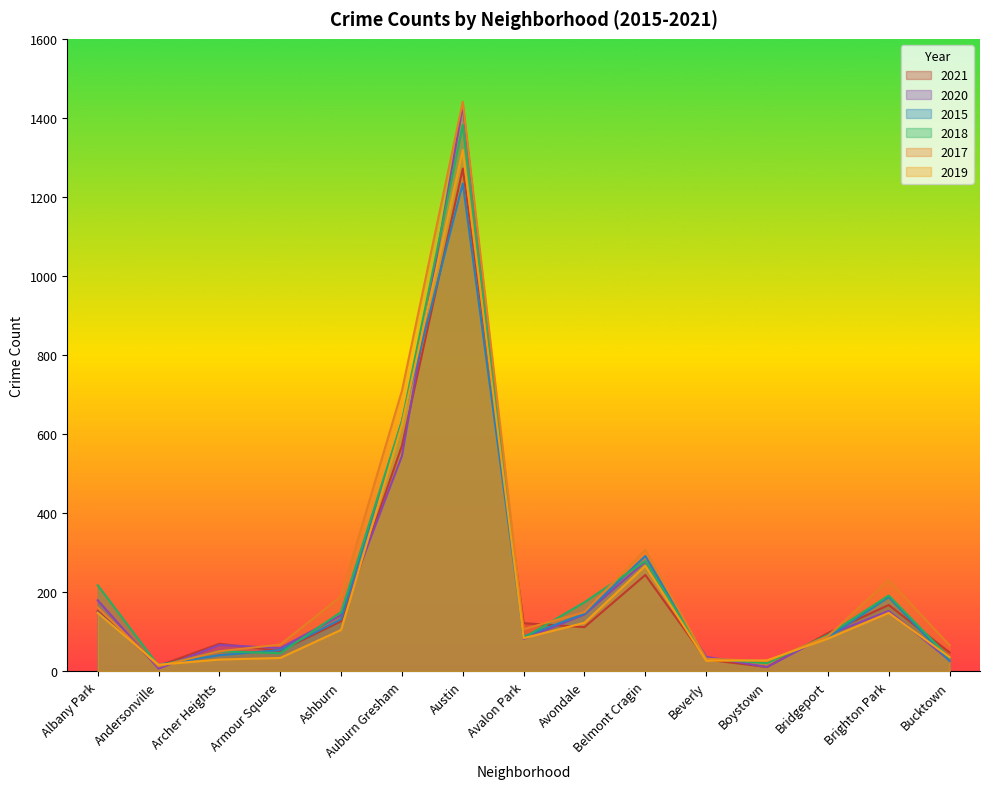

What are all the series names shown in the legend?

2021, 2020, 2015, 2018, 2017, 2019